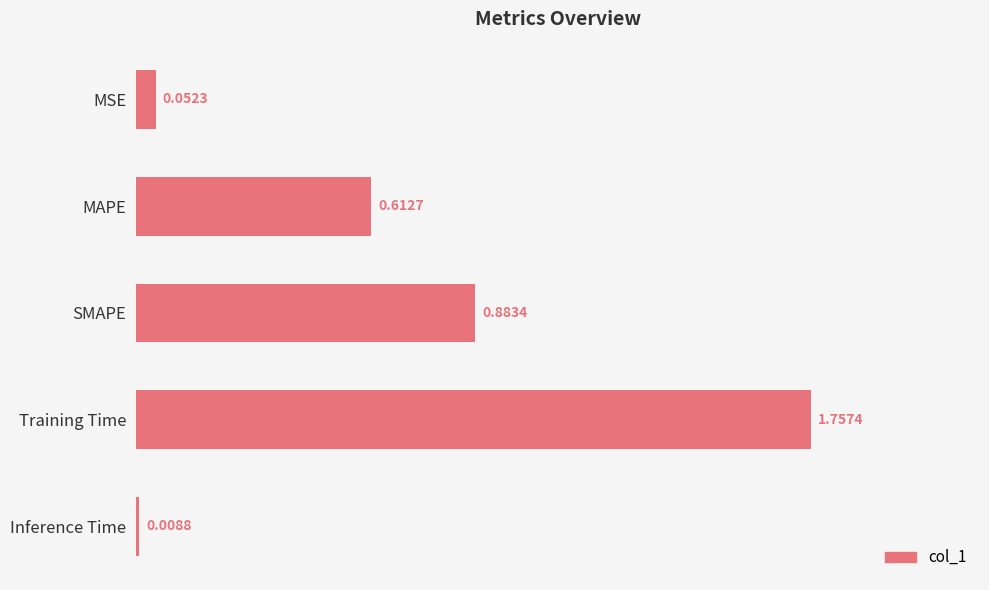

Where is the data nearest to the value 0?

Inference Time